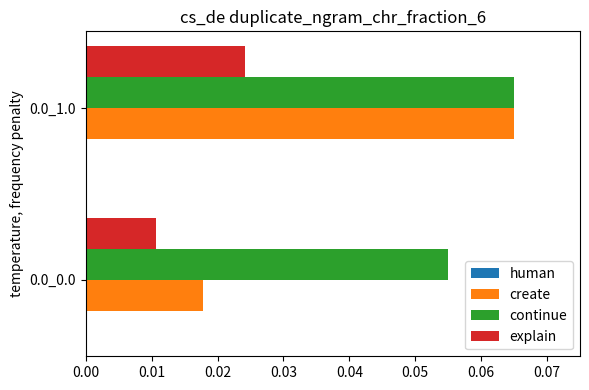

Which series changed the most between 0.0_0.0 and 0.0_1.0?

create